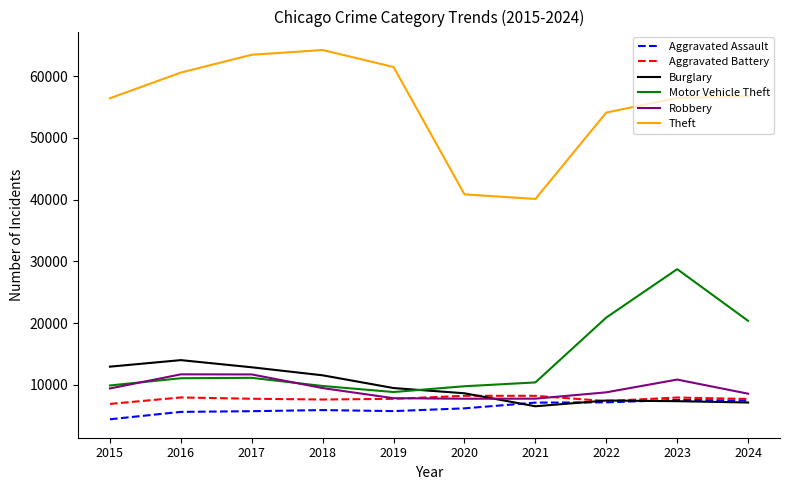

What is the total value across all series at 2017?

112583